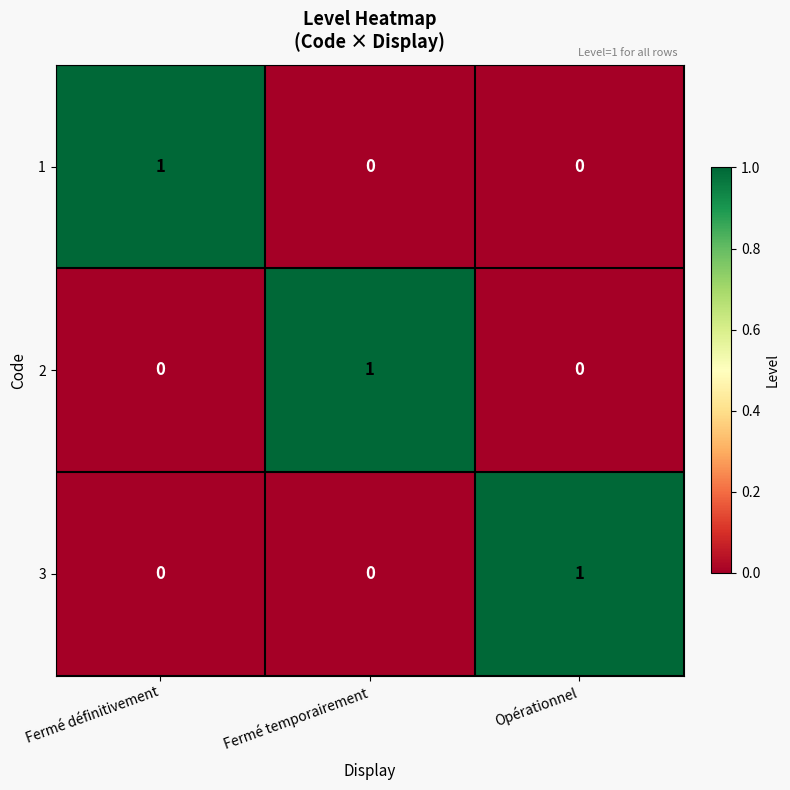

Reading left to right, transcribe all the data shown in this chart.

1: Fermé définitivement=1	Fermé temporairement=0	Opérationnel=0
2: Fermé définitivement=0	Fermé temporairement=1	Opérationnel=0
3: Fermé définitivement=0	Fermé temporairement=0	Opérationnel=1